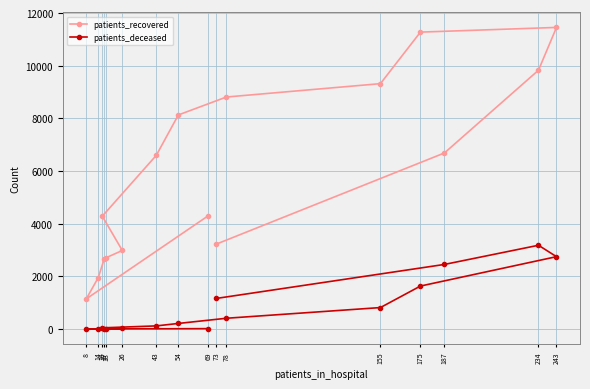

What is the value of the patients_recovered point at the 2nd from the left?

1956